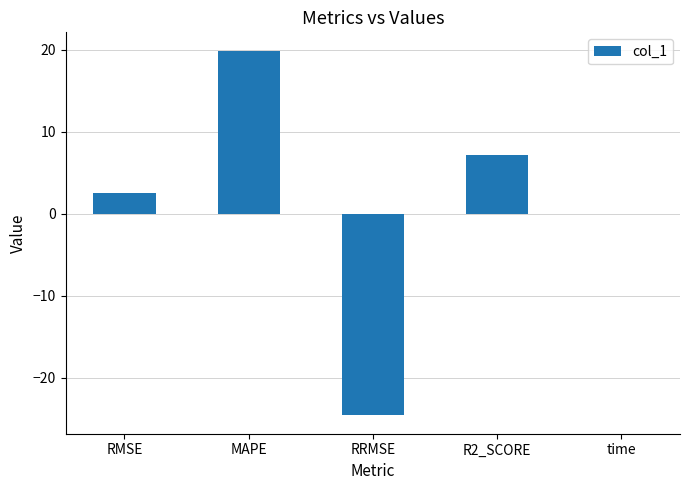

What is the change in value from RMSE to time?

-2.5